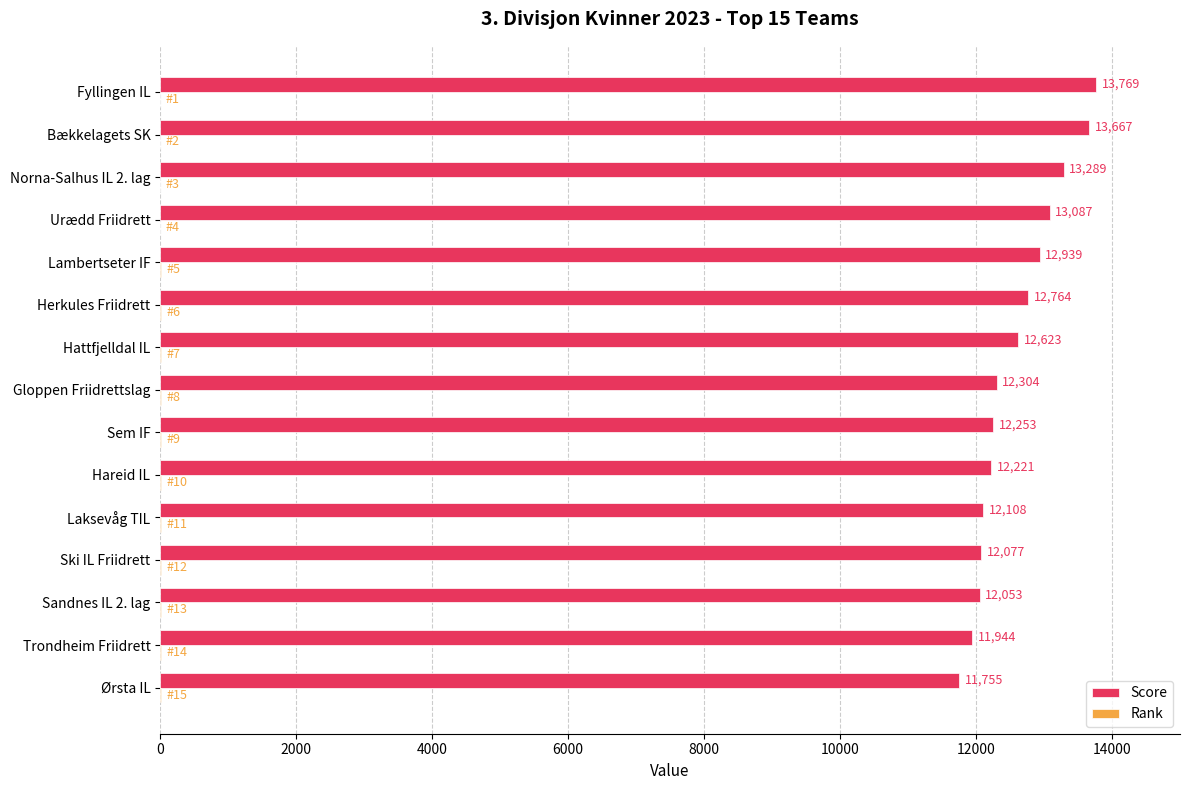

What is the maximum value shown in the chart?

13769